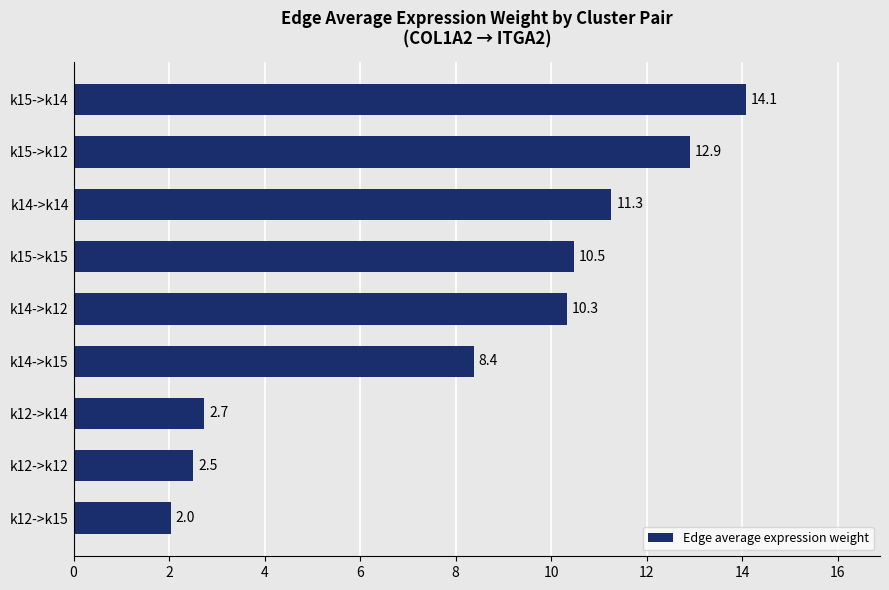

How many values exceed 10?

5